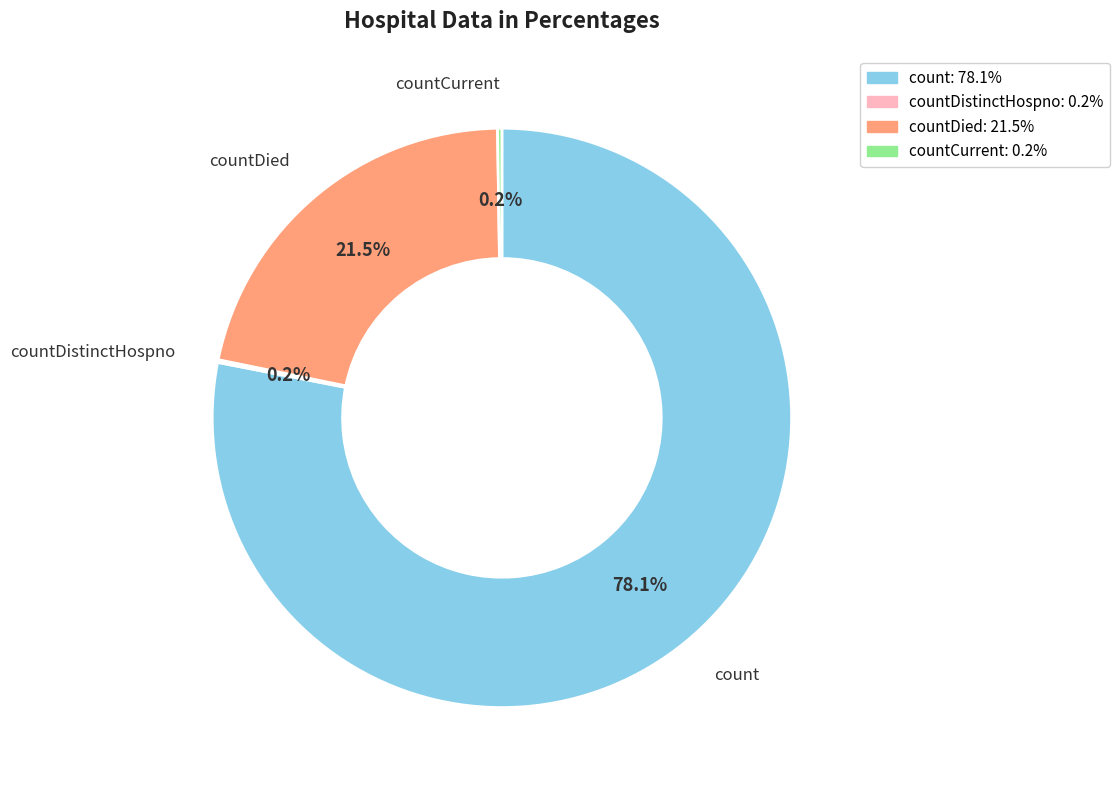

Is there a majority slice in this chart?

Yes